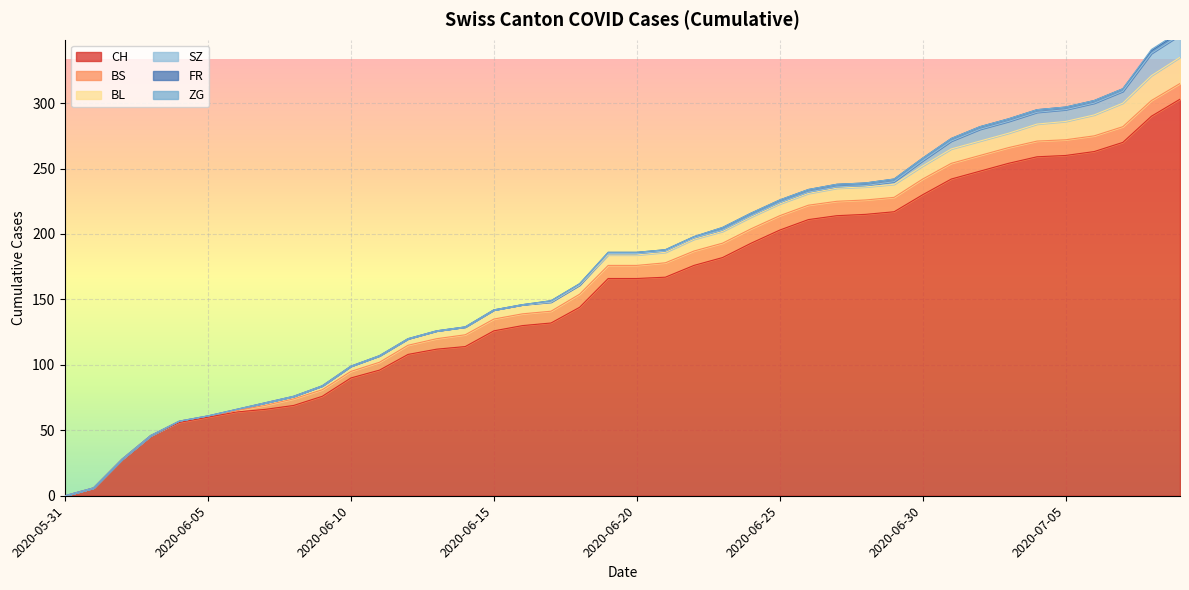

How many lines are shown in the chart?

6